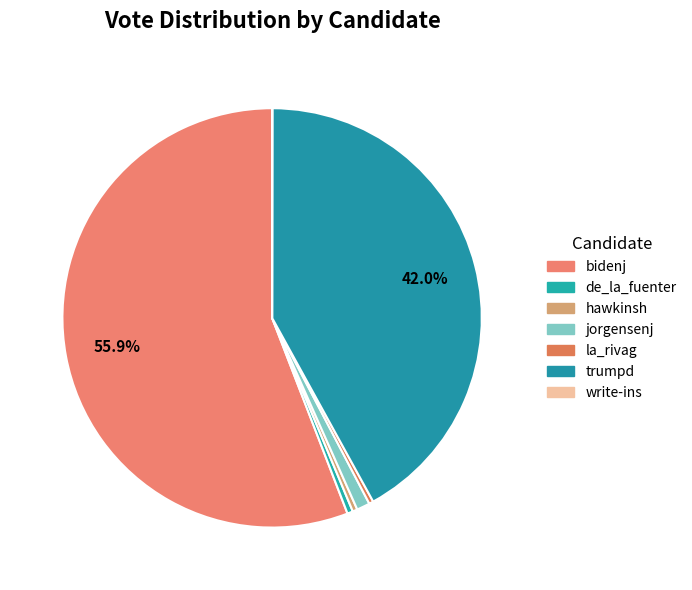

What is the total percentage of bidenj and jorgensenj?

56.9%